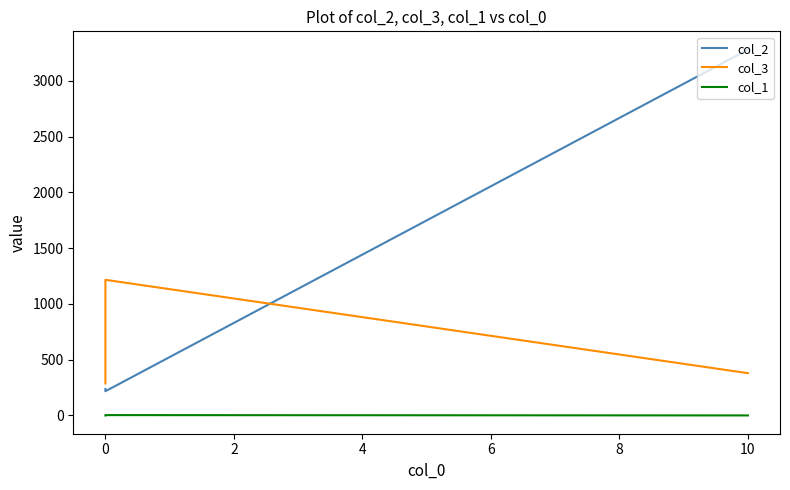

Is the value of col_3 at 0 greater than the value of col_2 at 0?

Yes